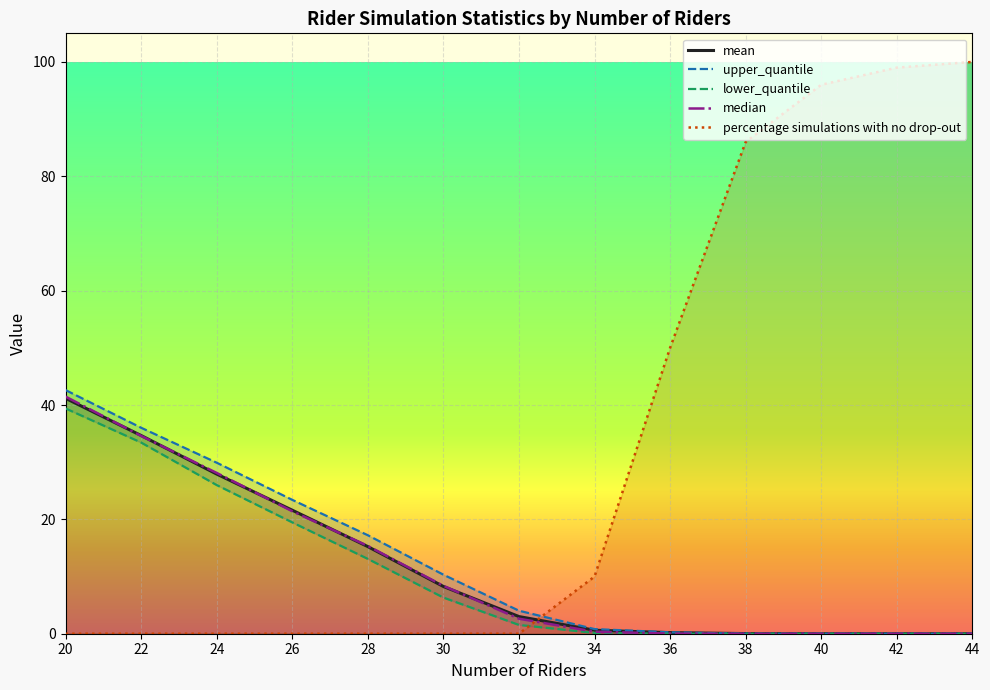

Reading right to left, extract all data points from this chart.

mean: 44=0.0	42=0.0	40=0.0	38=0.0	36=0.2	34=0.6	32=3.0	30=8.3	28=15.2	26=21.6	24=27.9	22=34.7	20=41.2
upper_quantile: 44=0.0	42=0.0	40=0.0	38=0.0	36=0.2	34=0.8	32=4.0	30=10.3	28=17.2	26=23.4	24=29.9	22=36.0	20=42.6
lower_quantile: 44=0.0	42=0.0	40=0.0	38=0.0	36=0.0	34=0.1	32=1.5	30=6.3	28=13.1	26=19.5	24=26.0	22=33.4	20=39.4
median: 44=0.0	42=0.0	40=0.0	38=0.0	36=0.0	34=0.3	32=2.6	30=8.4	28=15.3	26=21.4	24=28.1	22=34.6	20=41.5
percentage simulations with no drop-out: 44=100.0	42=99.0	40=96.0	38=86.0	36=50.0	34=10.0	32=0.0	30=0.0	28=0.0	26=0.0	24=0.0	22=0.0	20=0.0